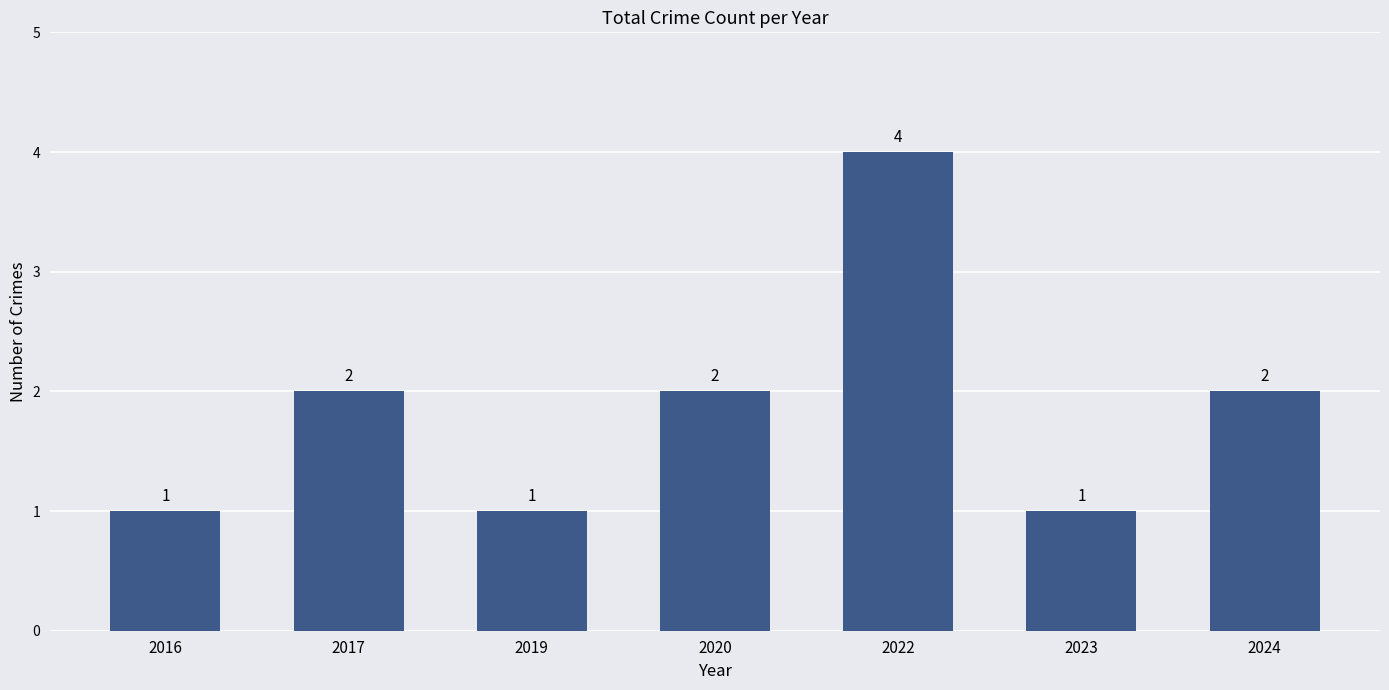

What is the difference between the maximum and second lowest values?

3